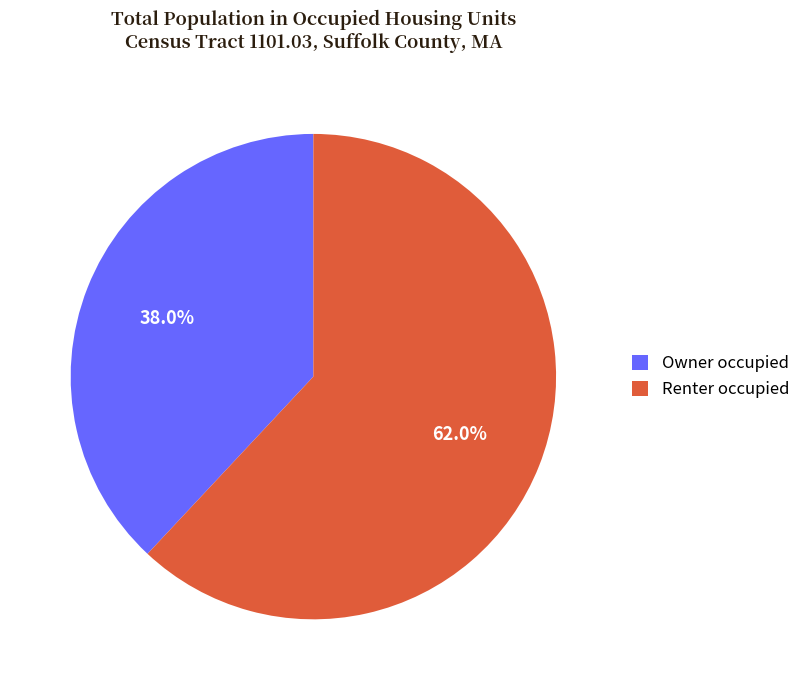

True or false: Renter occupied accounts for 70% of the total.

False